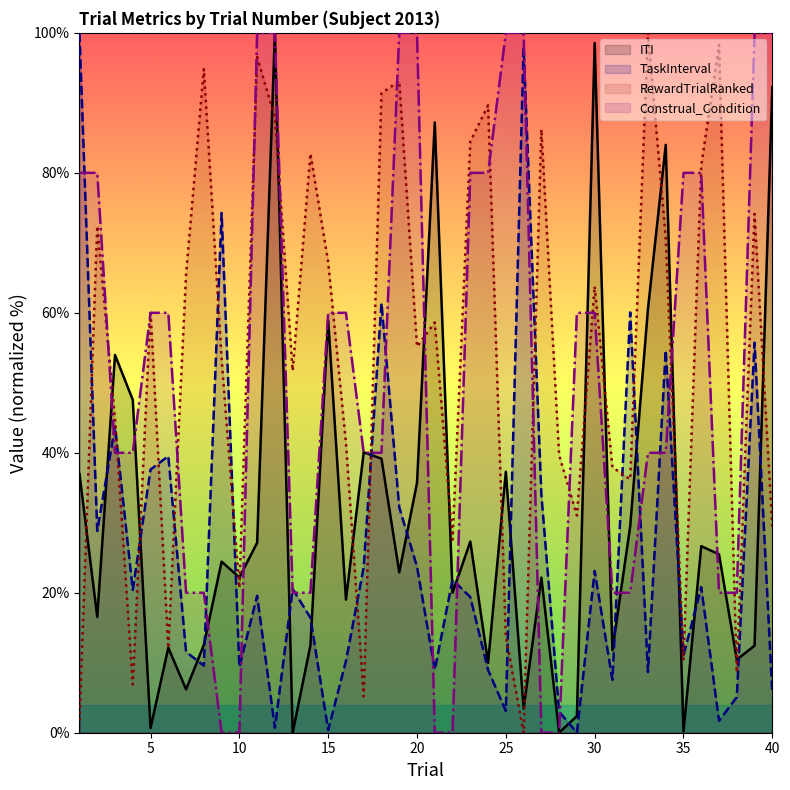

Is this an area chart (filled region under the line)?

No